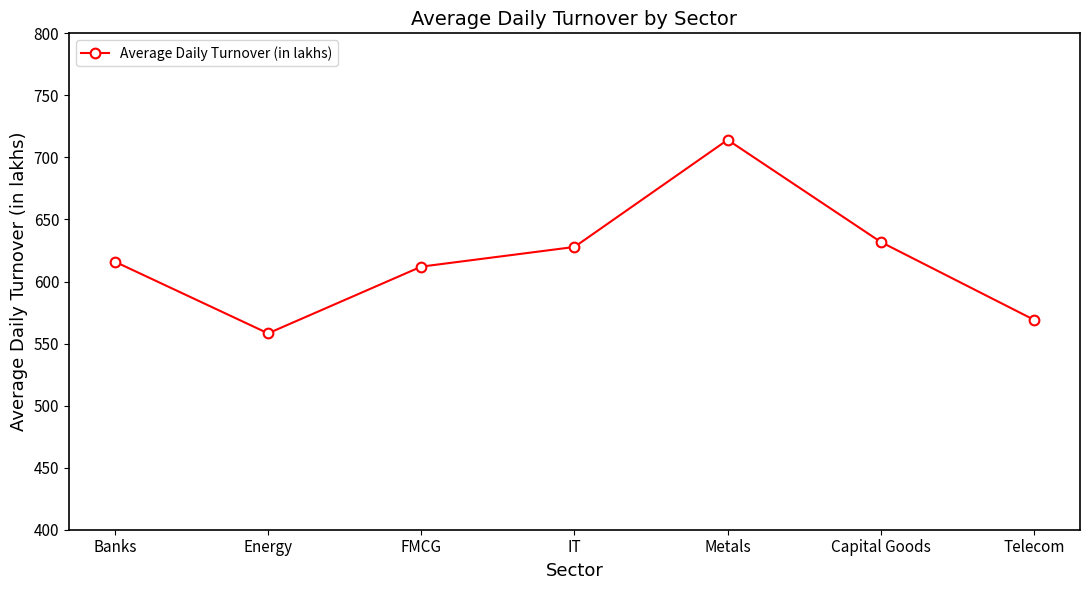

What is the ratio of the value at Banks to the value at FMCG?

1.0